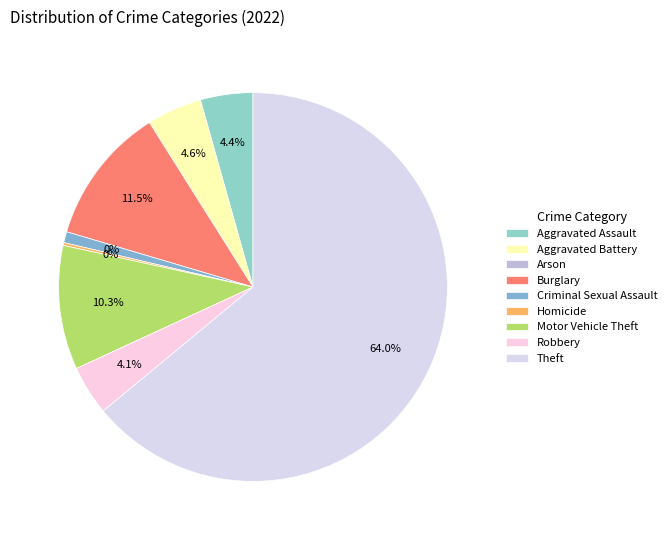

Is there any slice that represents more than half of the pie?

Yes